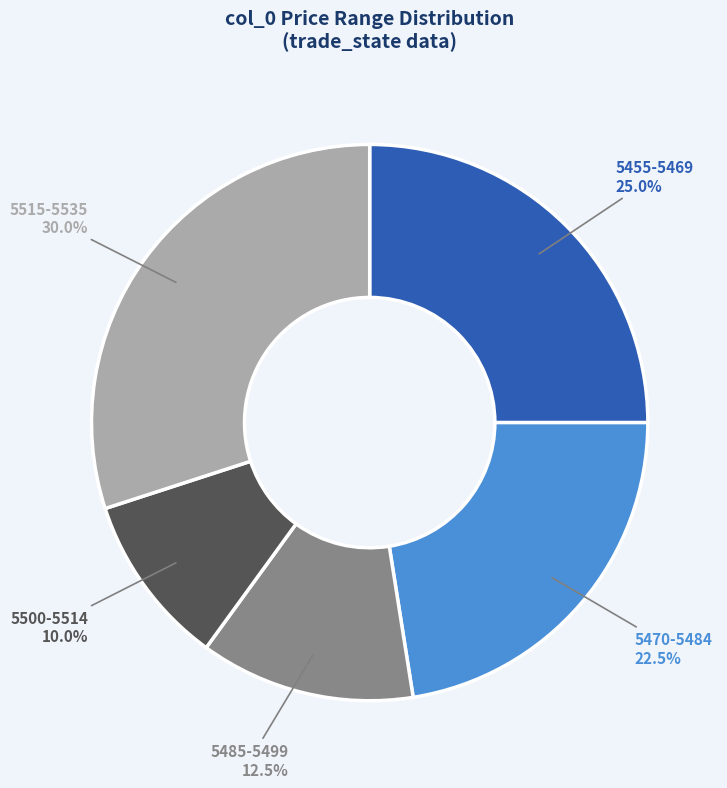

Rank the categories by value from highest to lowest.

5515-5535, 5455-5469, 5470-5484, 5485-5499, 5500-5514